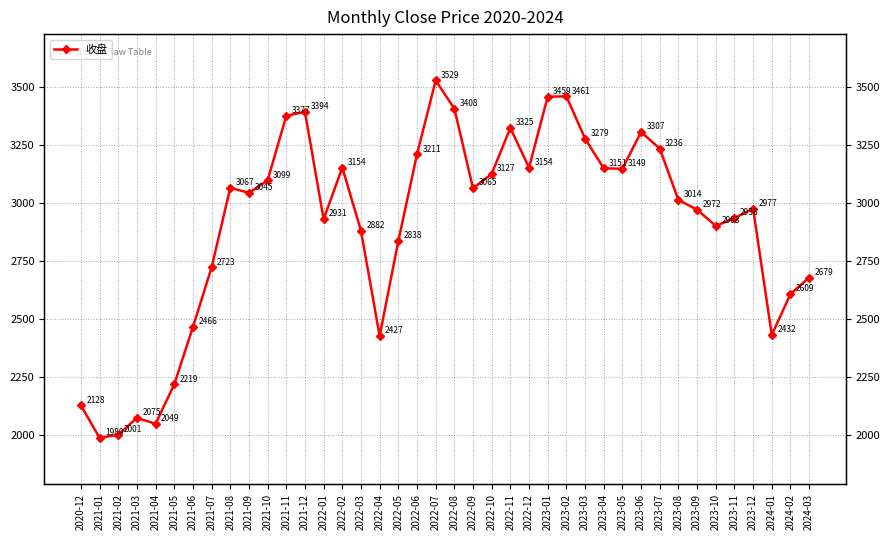

Is it true that the value at 2022-09 is 3064.9?

True